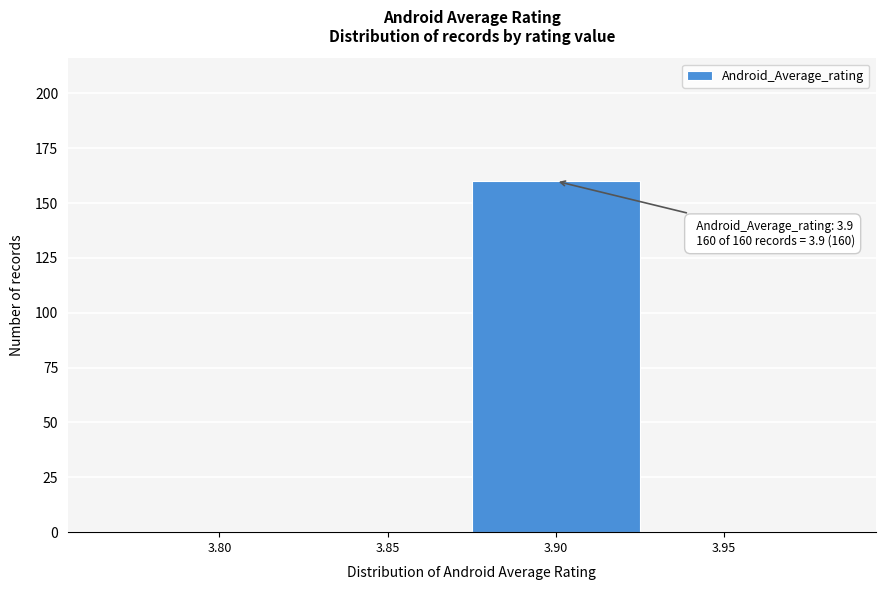

Reading left to right, extract all data points from this chart.

3.80=0	3.85=0	3.90=160	3.95=0